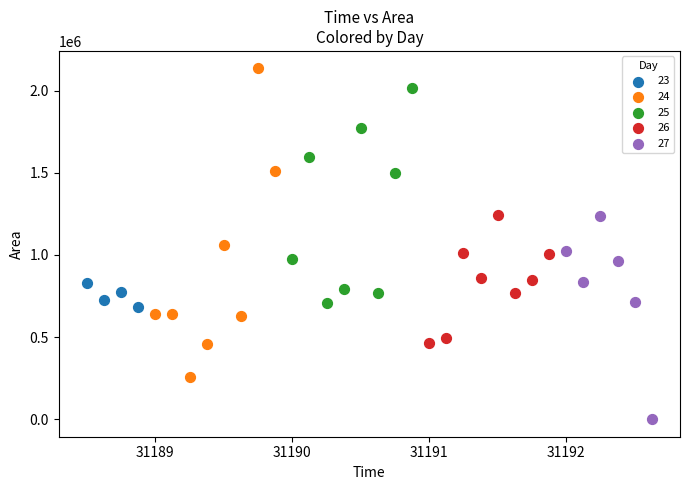

Which series has the widest spread of Y values?

24